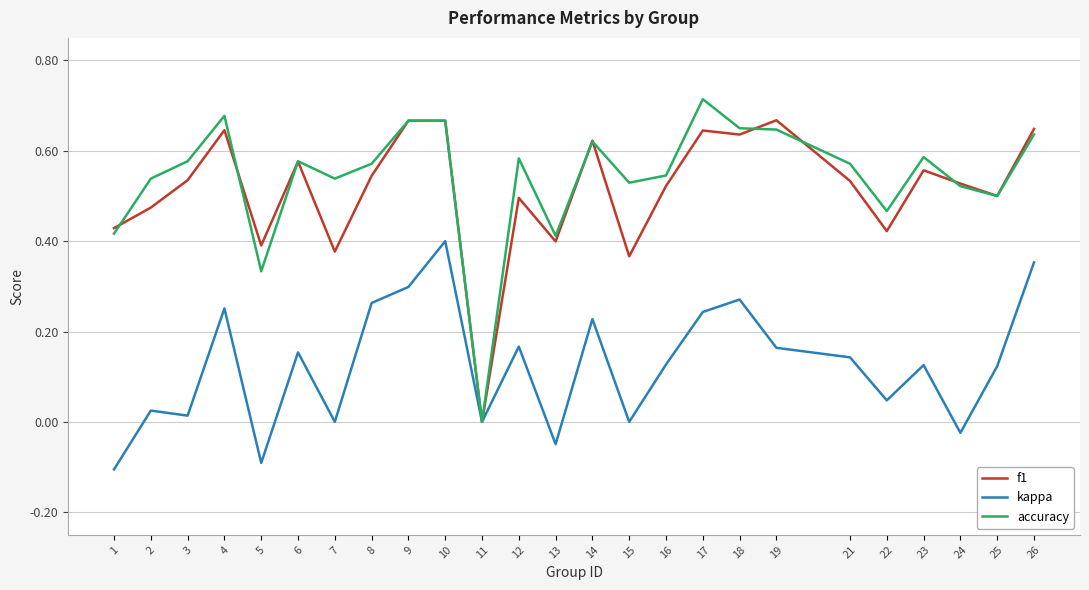

Rank the series at 19 from highest to lowest value.

f1, accuracy, kappa